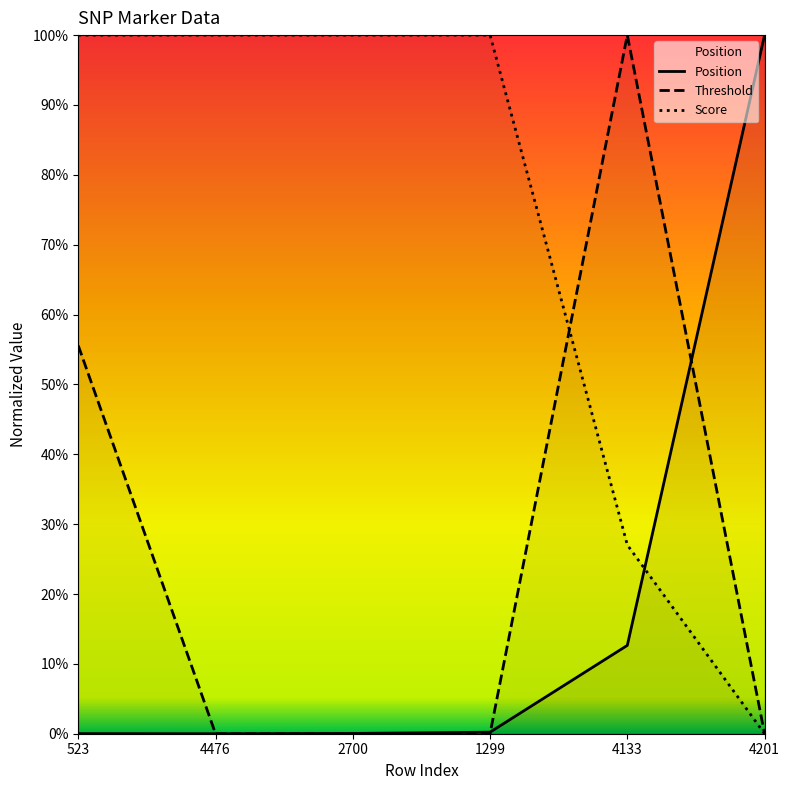

Does the chart have visible grid lines?

No